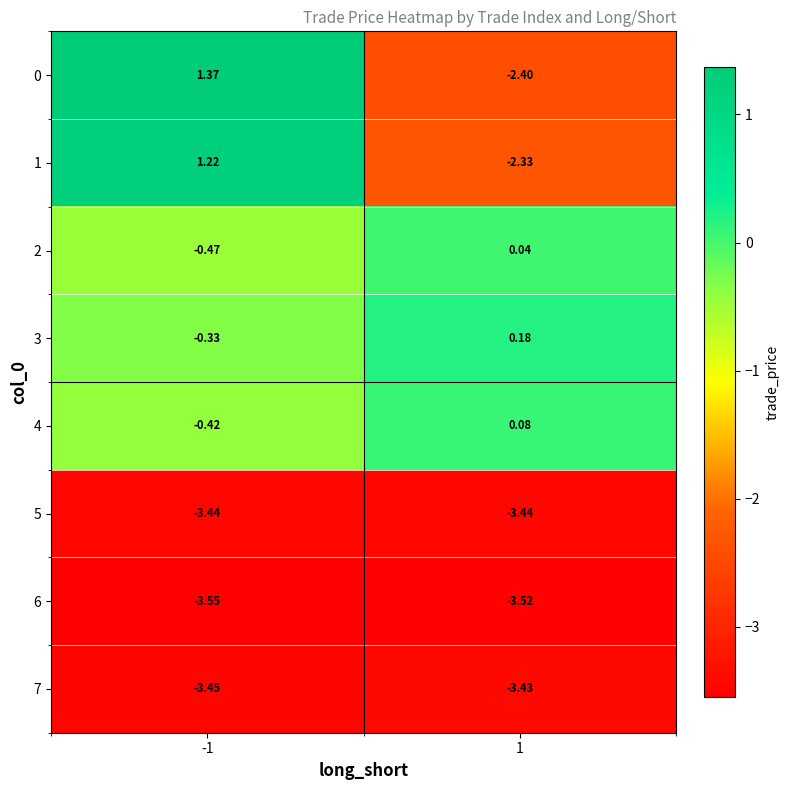

Count the number of categories in the chart.

2